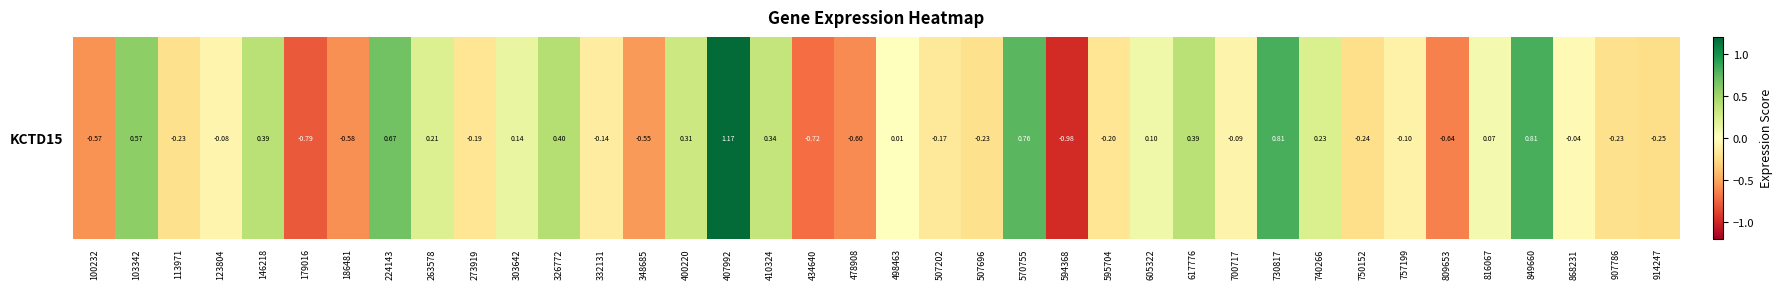

Which has a higher value, 303642 or 332131?

303642